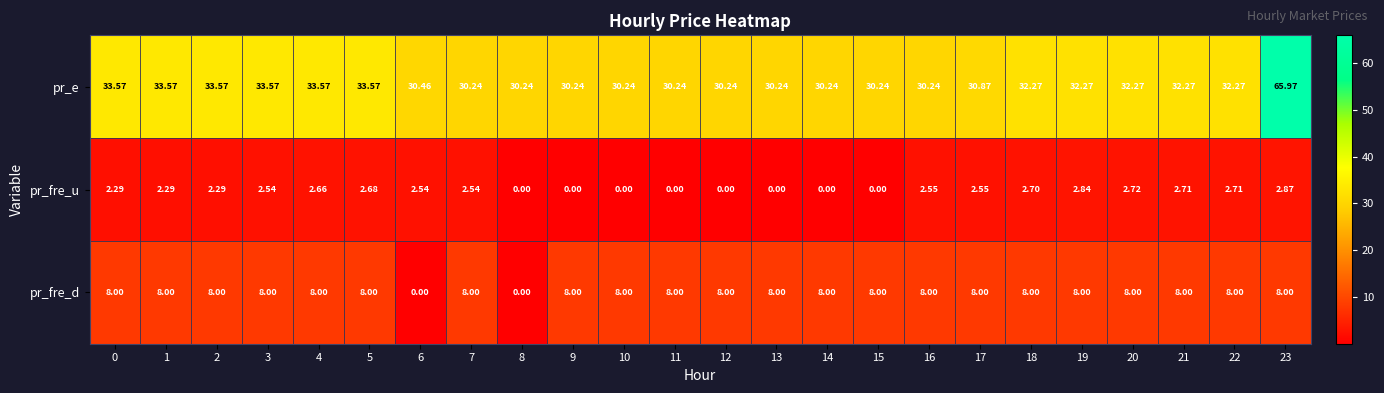

Which series has the largest total across all categories?

pr_e